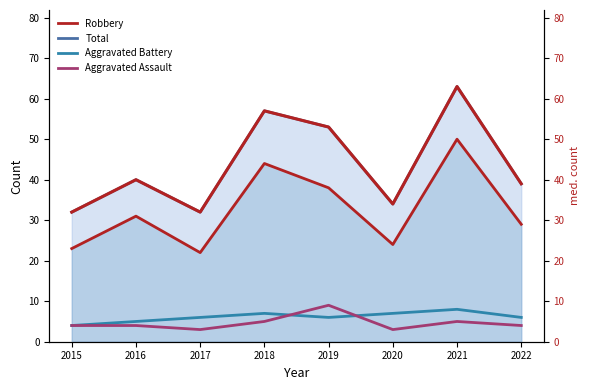

Reading left to right, extract all data points from this chart.

Robbery: 2015=23	2016=31	2017=22	2018=44	2019=38	2020=24	2021=50	2022=29
Total: 2015=32	2016=40	2017=32	2018=57	2019=53	2020=34	2021=63	2022=39
Aggravated Battery: 2015=4	2016=5	2017=6	2018=7	2019=6	2020=7	2021=8	2022=6
Aggravated Assault: 2015=4	2016=4	2017=3	2018=5	2019=9	2020=3	2021=5	2022=4
Total (right): 2015=32	2016=40	2017=32	2018=57	2019=53	2020=34	2021=63	2022=39